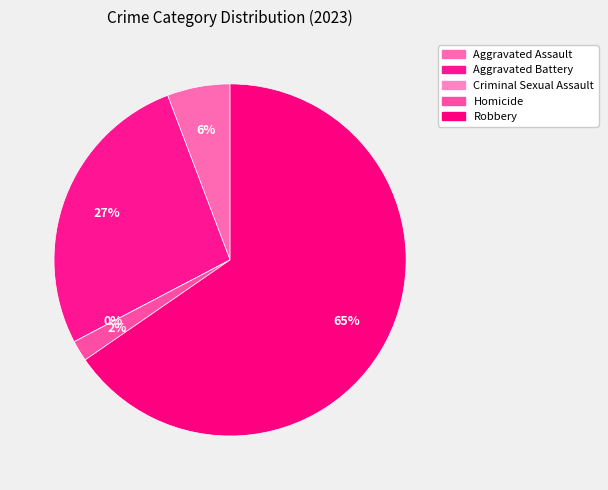

Rank the categories by value from lowest to highest.

Criminal Sexual Assault, Homicide, Aggravated Assault, Aggravated Battery, Robbery